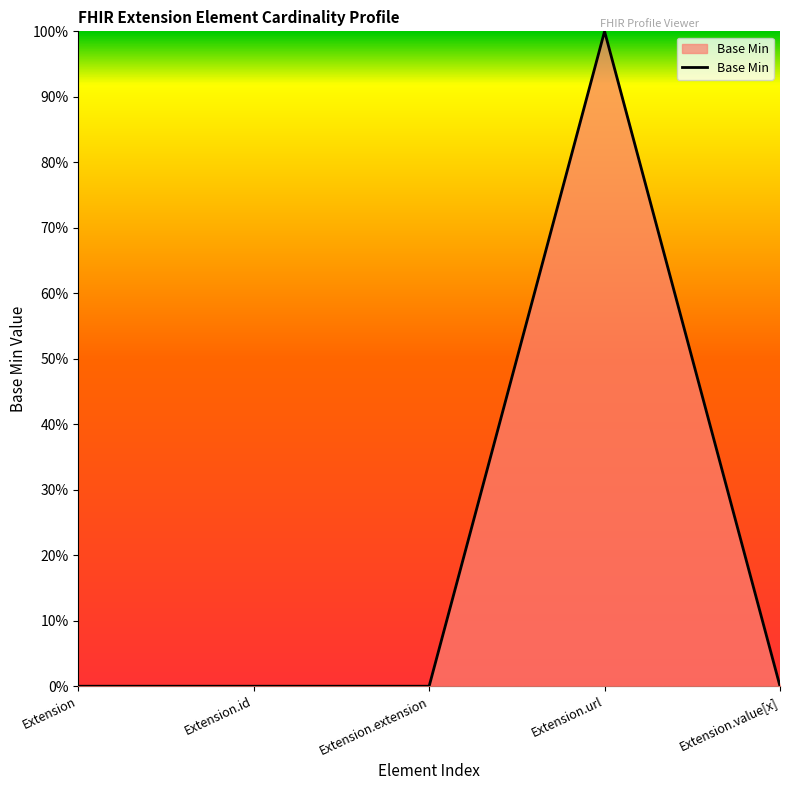

List the labels in order of value, smallest first.

Extension, Extension.id, Extension.extension, Extension.value[x], Extension.url